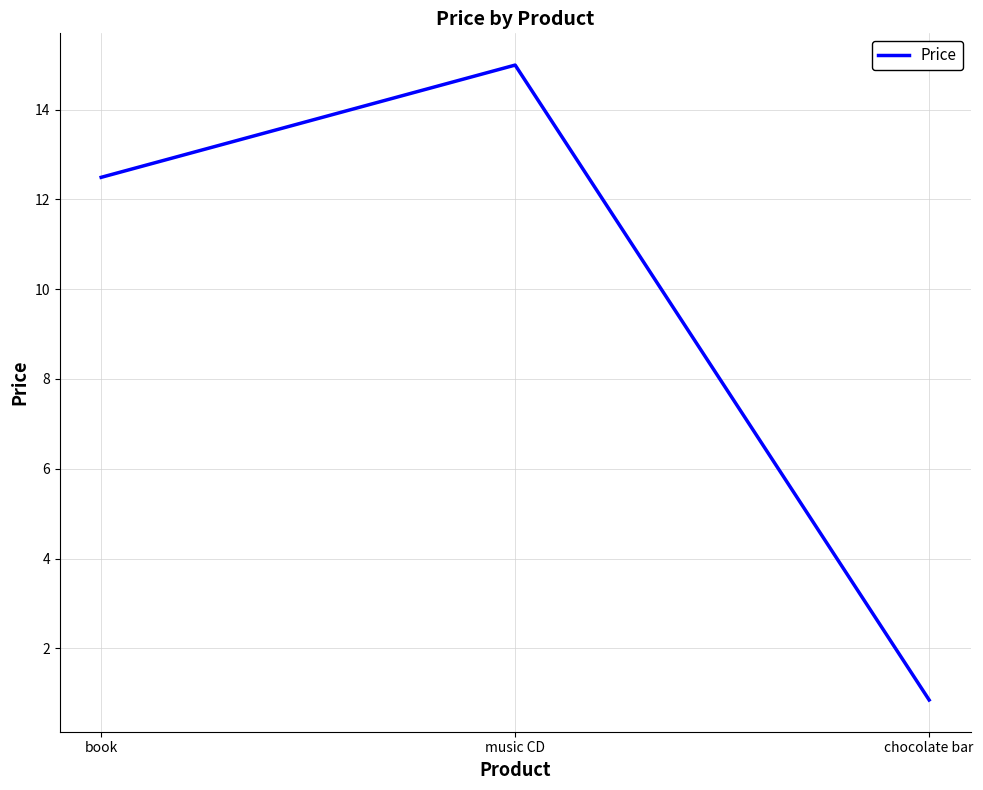

The value at book is 18.2. True or false?

False